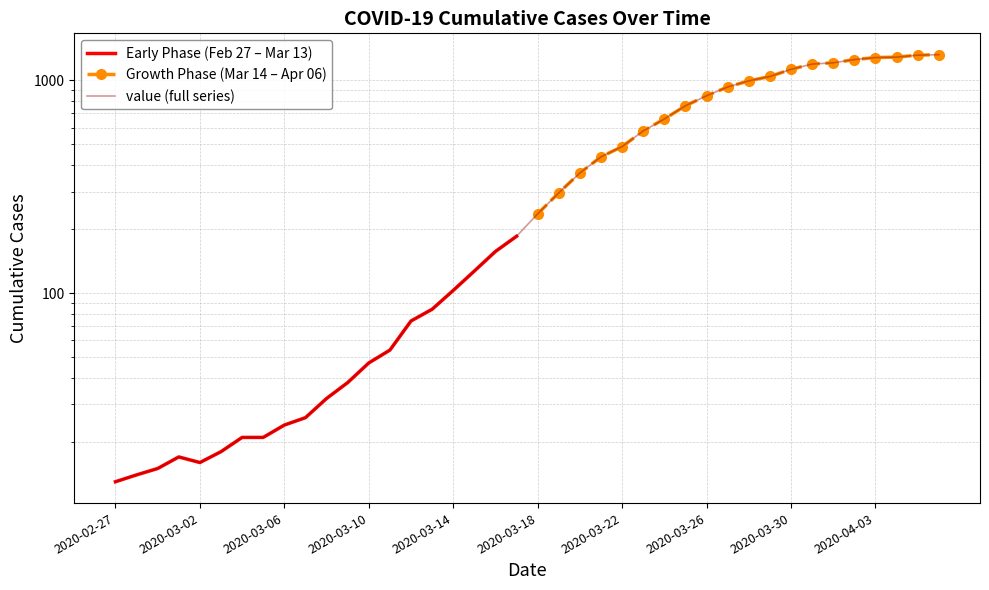

Which category has the highest value across all series?

2020-04-06